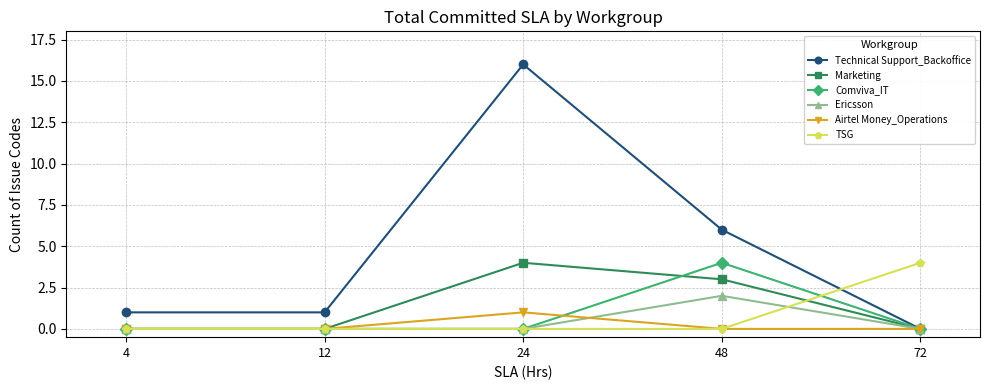

The value of Airtel Money_Operations at 24 is 1. True or false?

True